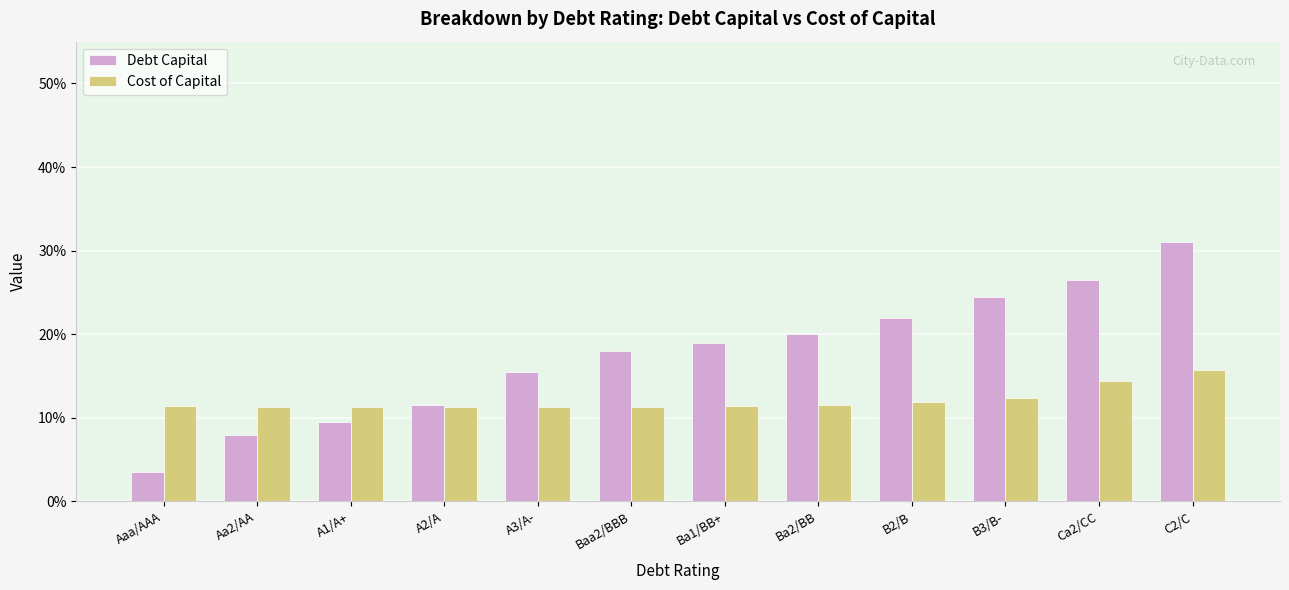

Reading left to right, what are all the values shown in this chart?

Debt Capital: 0.0	0.1	0.1	0.1	0.2	0.2	0.2	0.2	0.2	0.2	0.3	0.3
Cost of Capital: 0.1	0.1	0.1	0.1	0.1	0.1	0.1	0.1	0.1	0.1	0.1	0.2